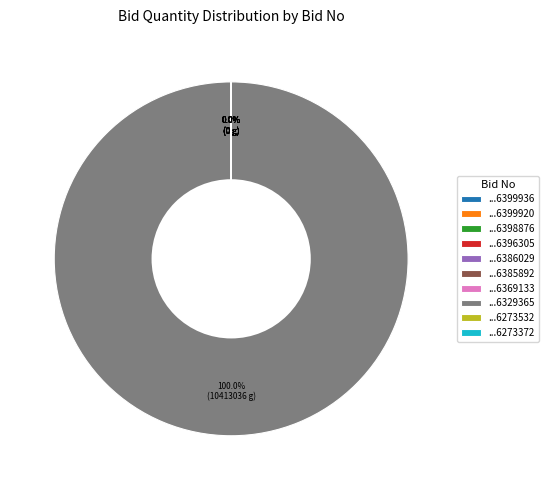

What is the largest slice in the pie chart?

...6329365